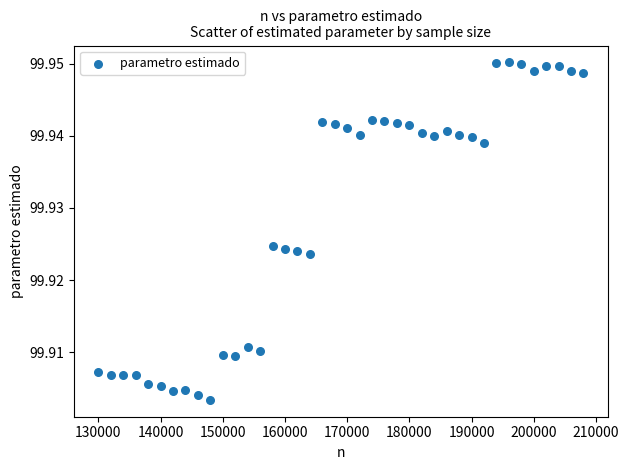

What is the range of X values (max minus min)?

78000.0